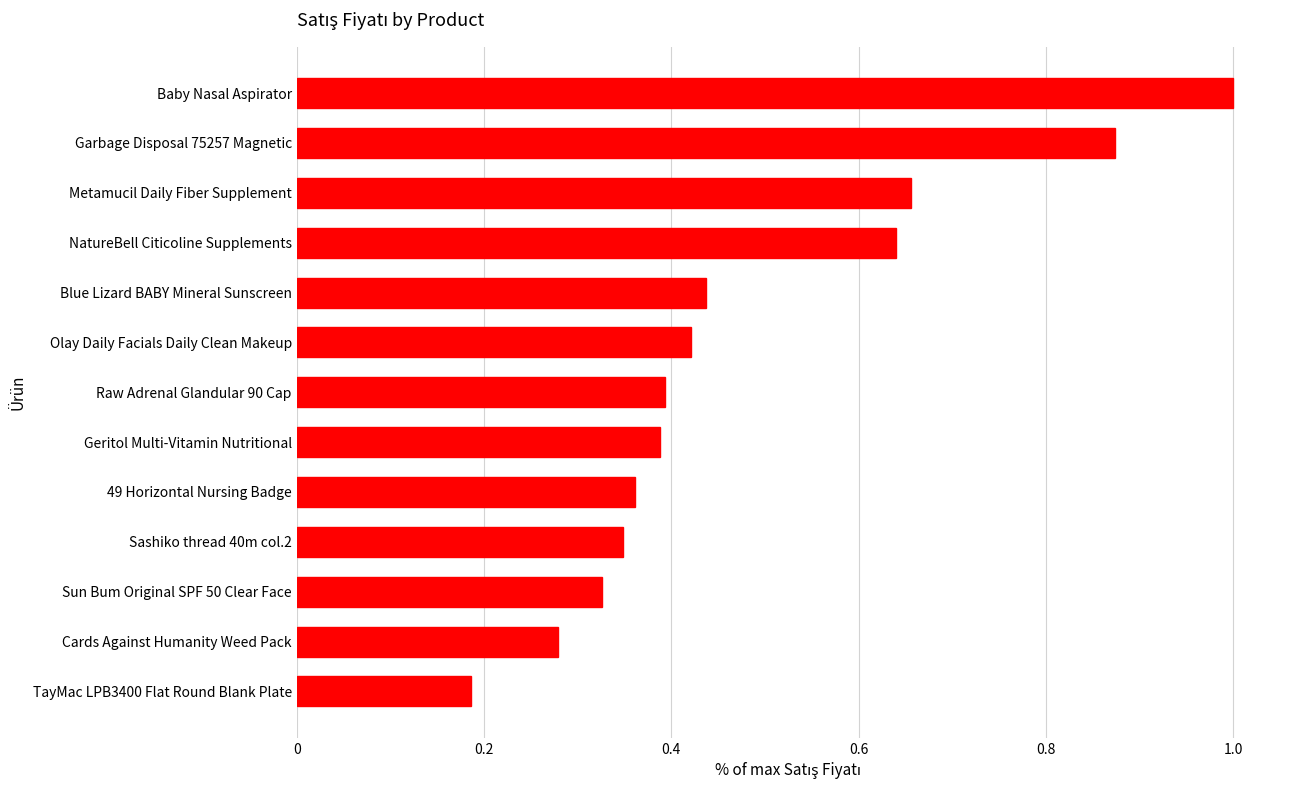

Between NatureBell Citicoline Supplements and Raw Adrenal Glandular 90 Cap, which is larger?

NatureBell Citicoline Supplements